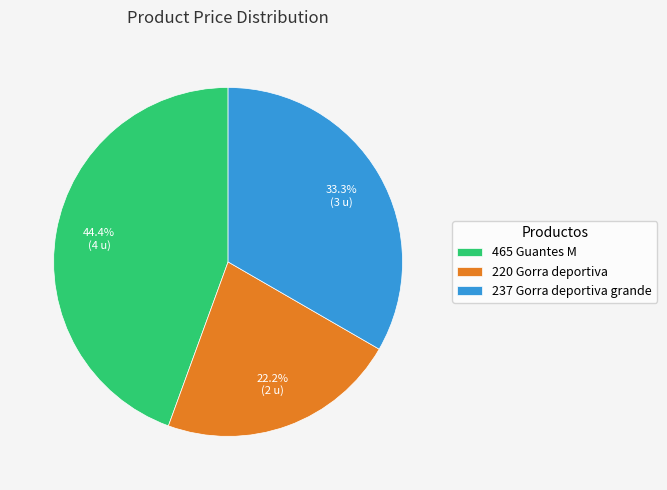

Approximately how many times larger is the value at 465 Guantes M compared to 237 Gorra deportiva grande?

1.3